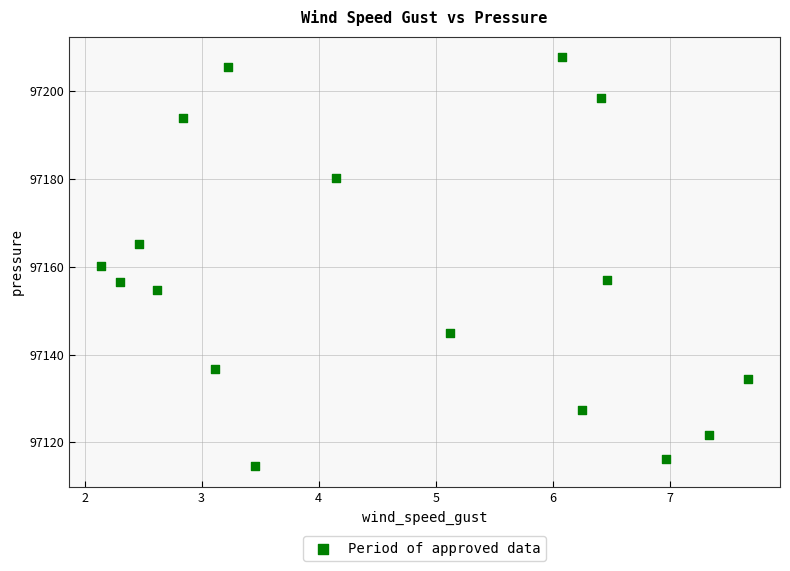

What is the range of X values (max minus min)?

5.5